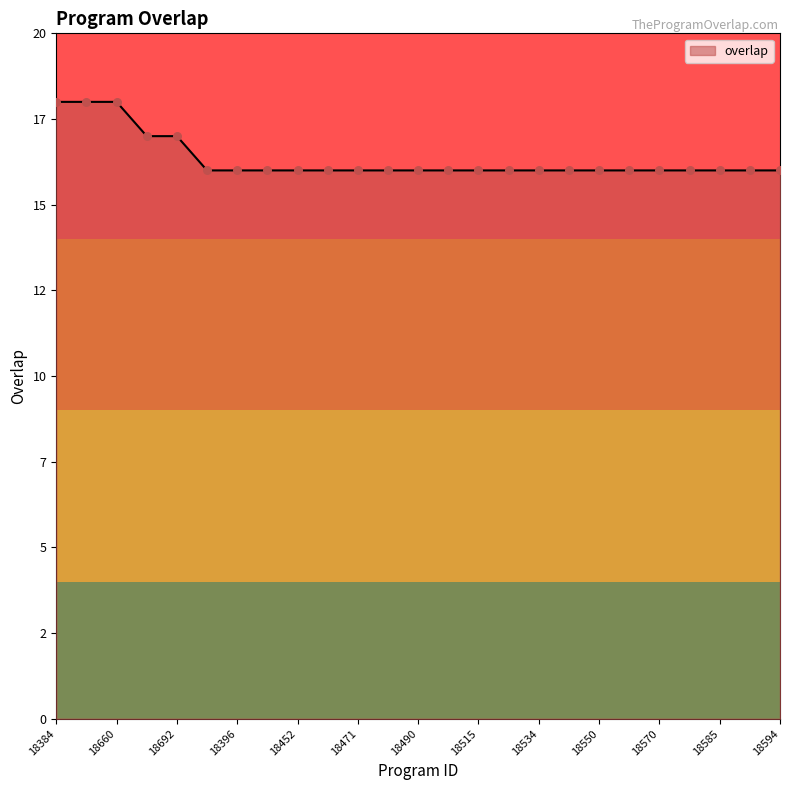

Does the chart have visible grid lines?

No